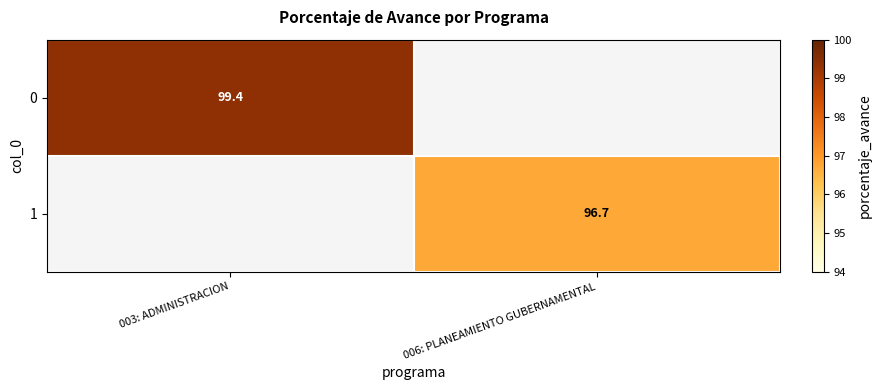

The value of 1 at 006: PLANEAMIENTO GUBERNAMENTAL is 96.7. True or false?

True